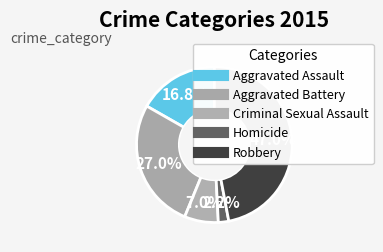

How many slices are in this pie chart?

5